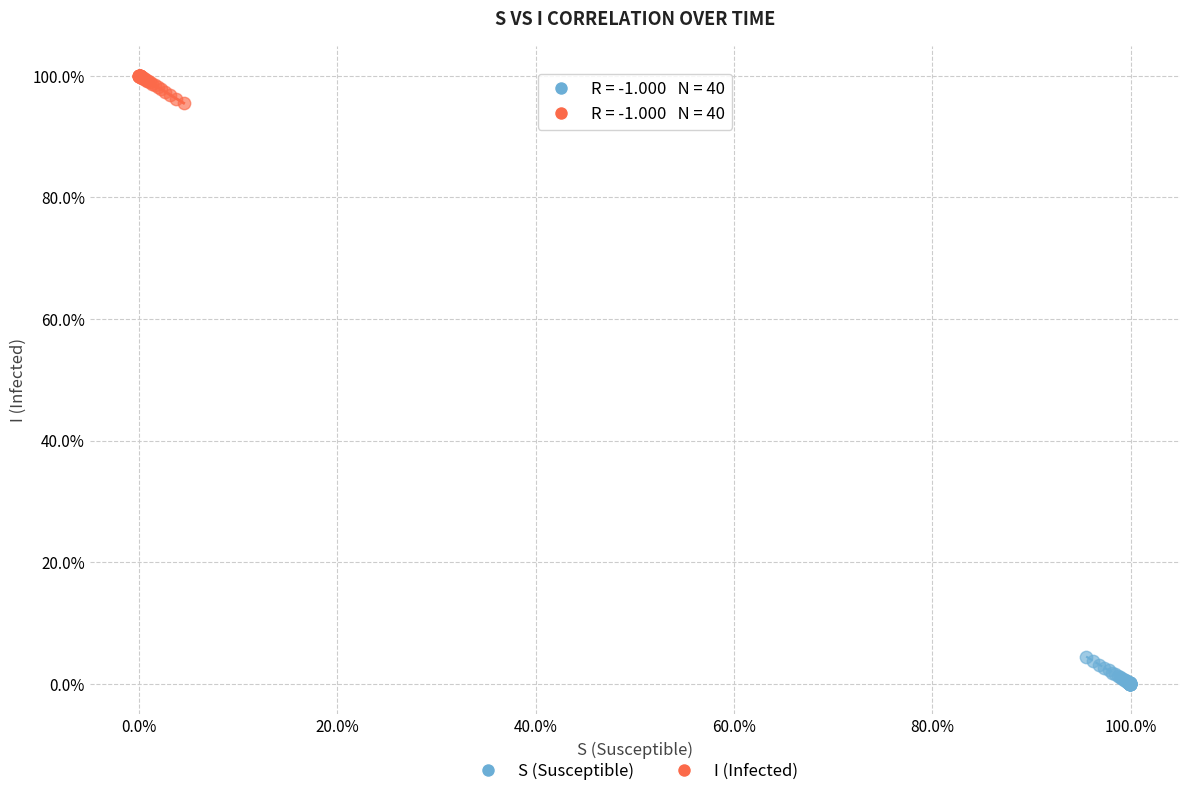

What are all the series names shown in the legend?

S (Susceptible), I (Infected)